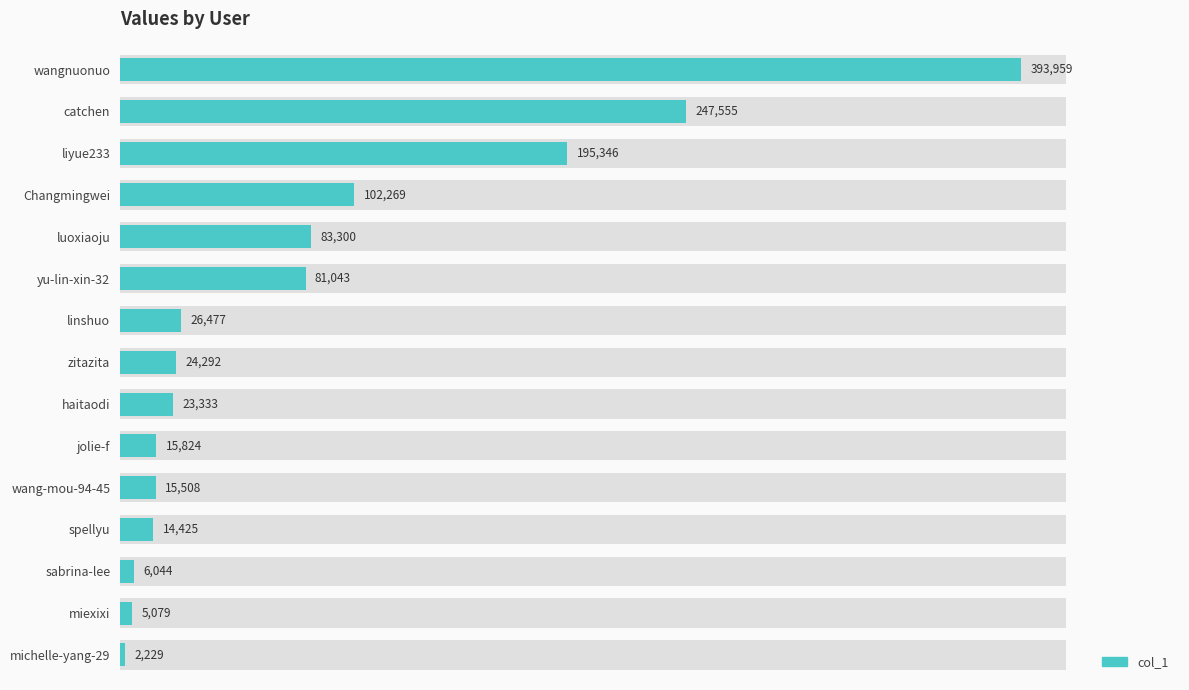

Does the chart contain any negative values?

No